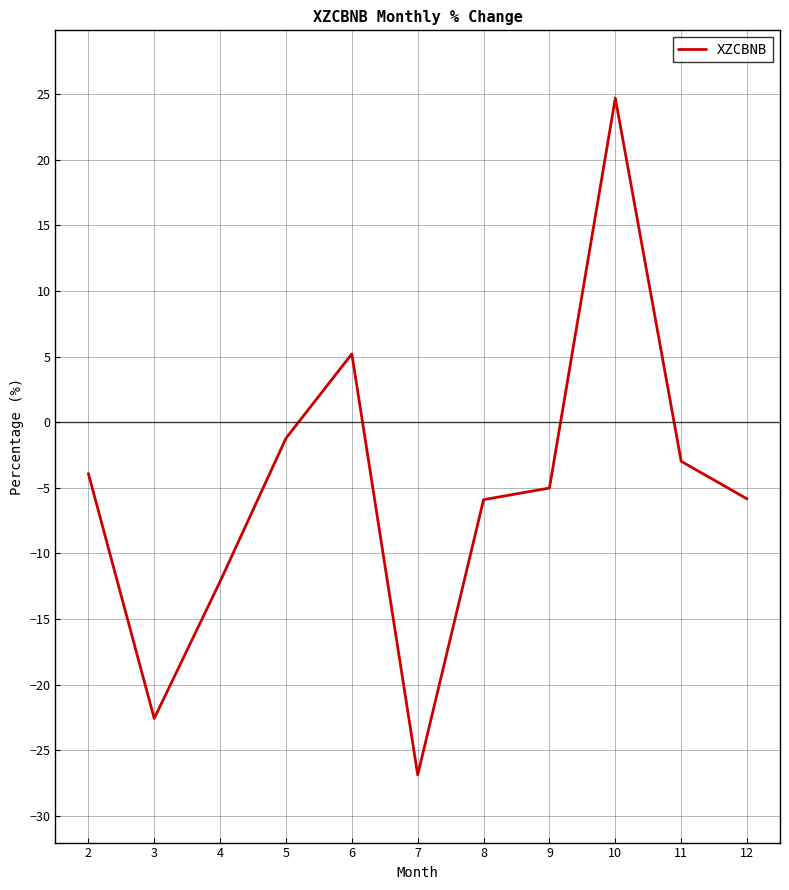

Read the value at 9.

-5.0